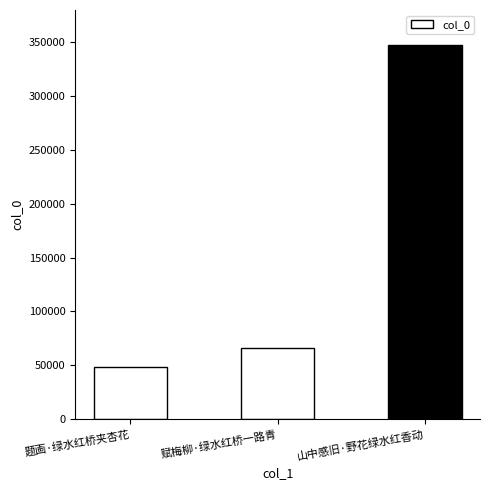

How many bars are there in total?

3